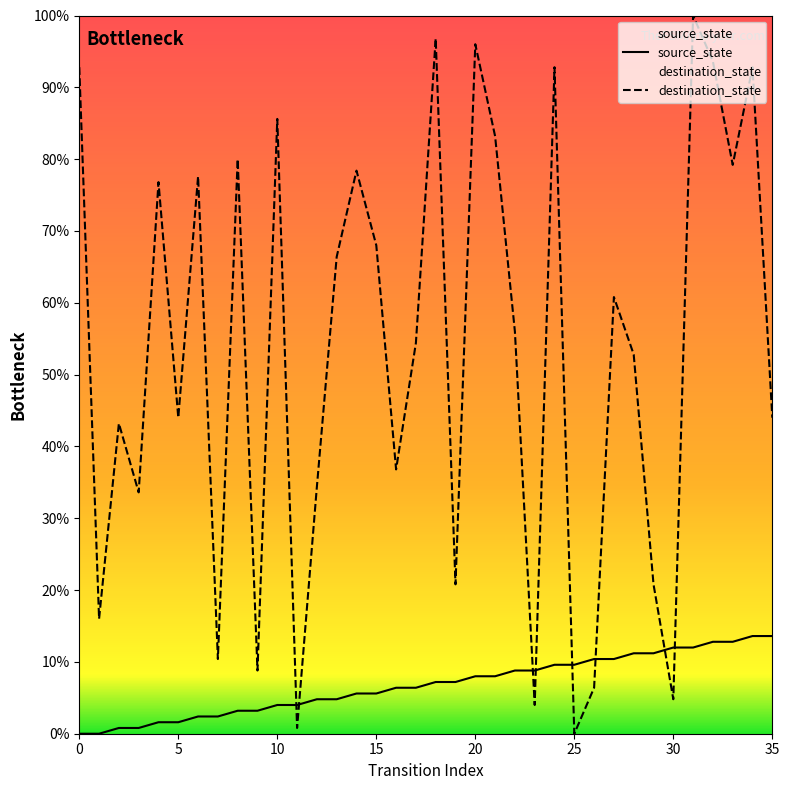

What is the sum of all source_state values?

244.8